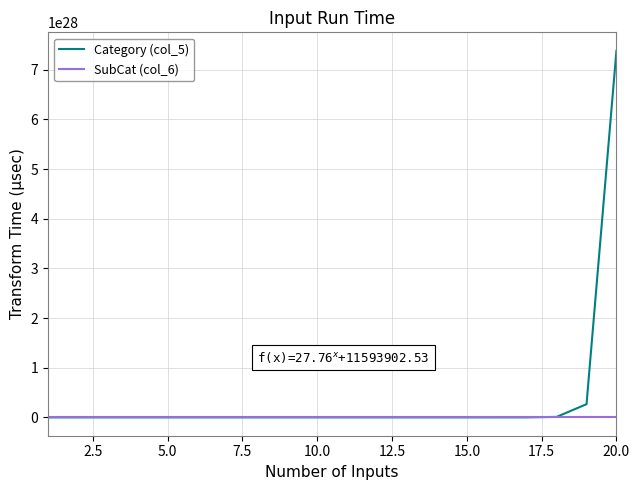

How many lines are shown in the chart?

2